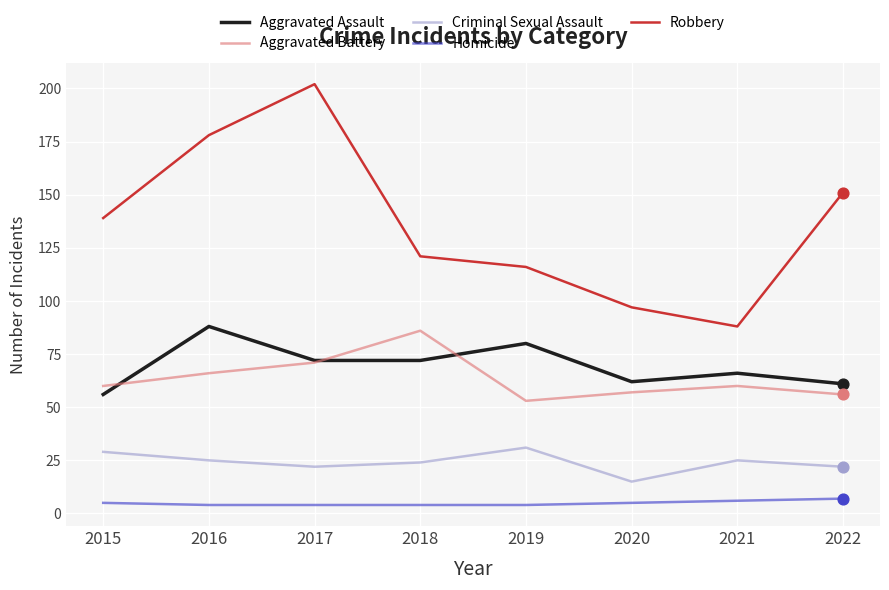

What is the total value across all series at 2018?

307